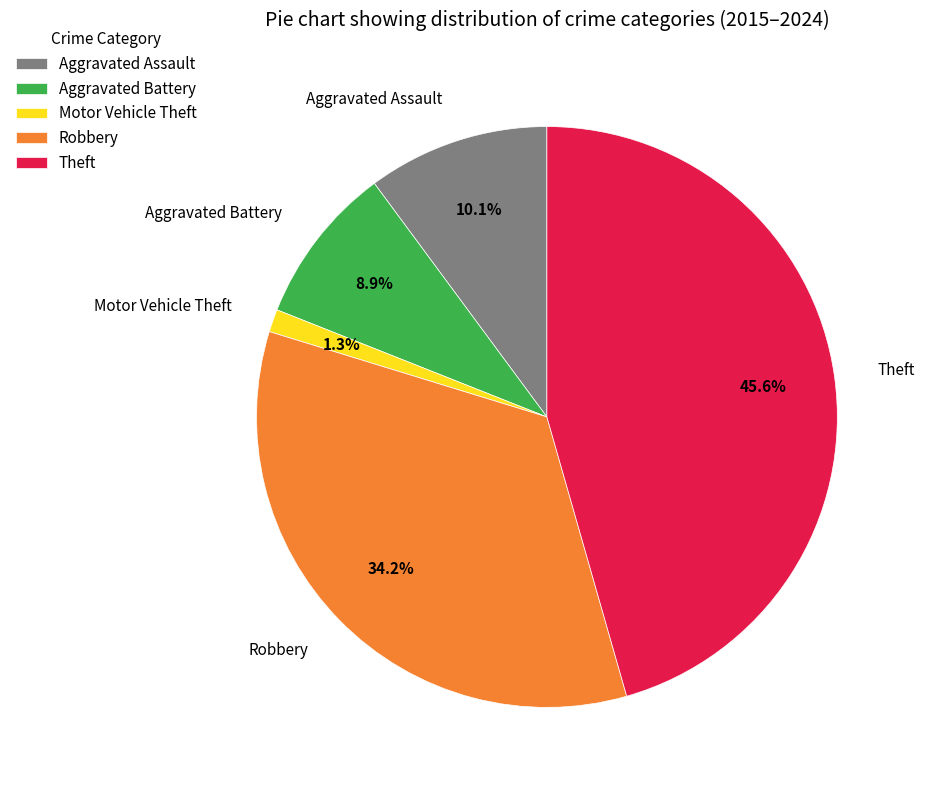

Does any single category account for the majority?

No